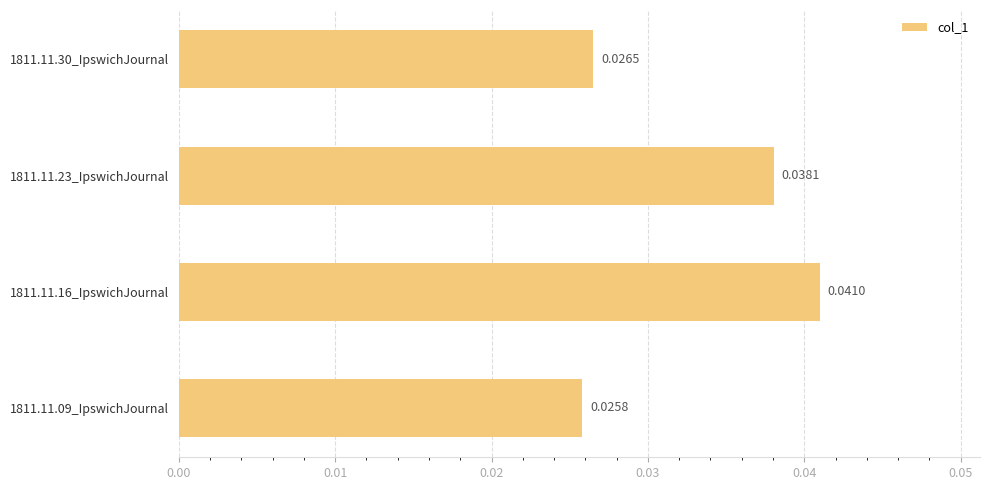

Are the bars horizontal?

Yes